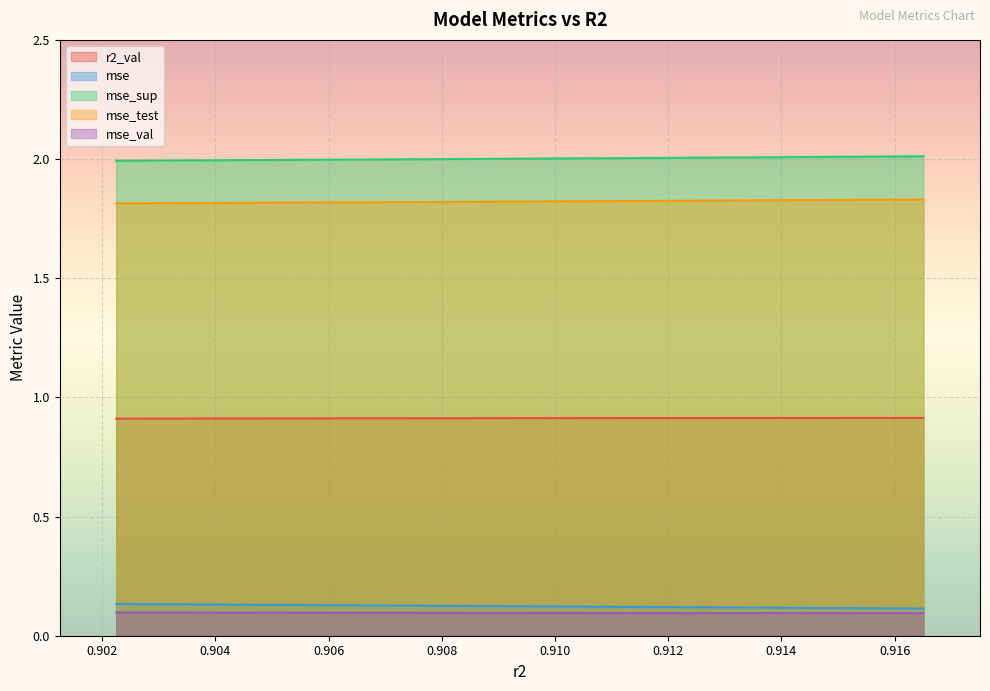

Rank the series by their maximum value, from lowest to highest.

mse_val, mse, r2_val, mse_test, mse_sup